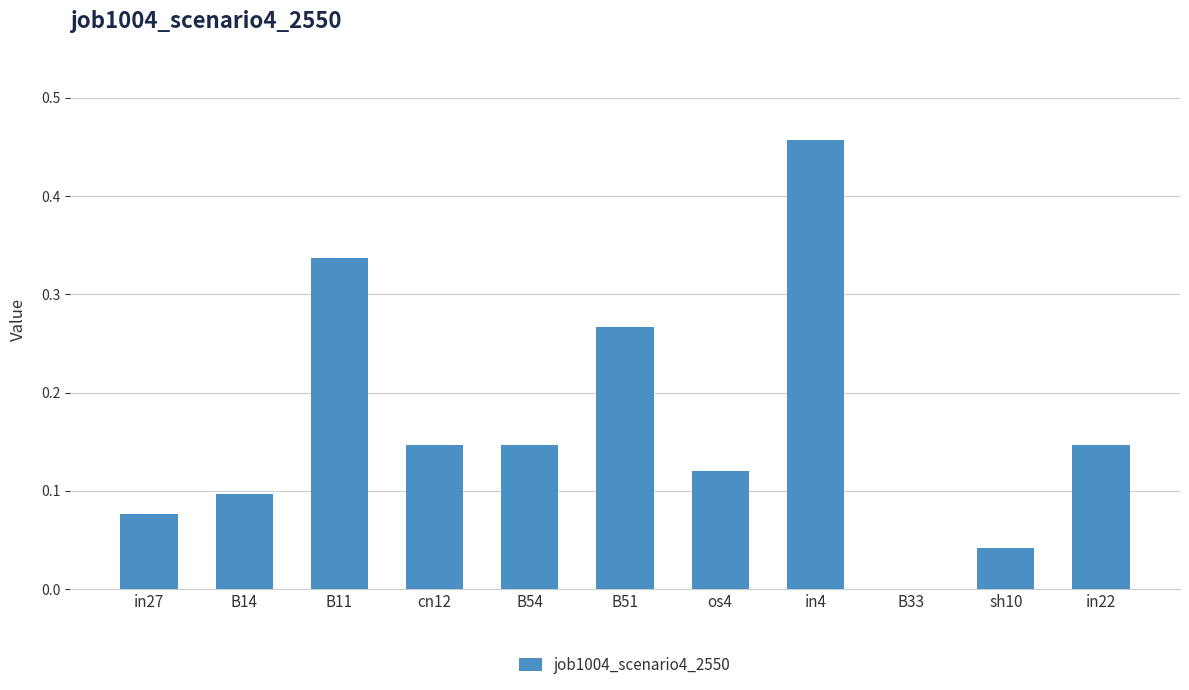

At which category does the chart reach its peak across all series?

in4